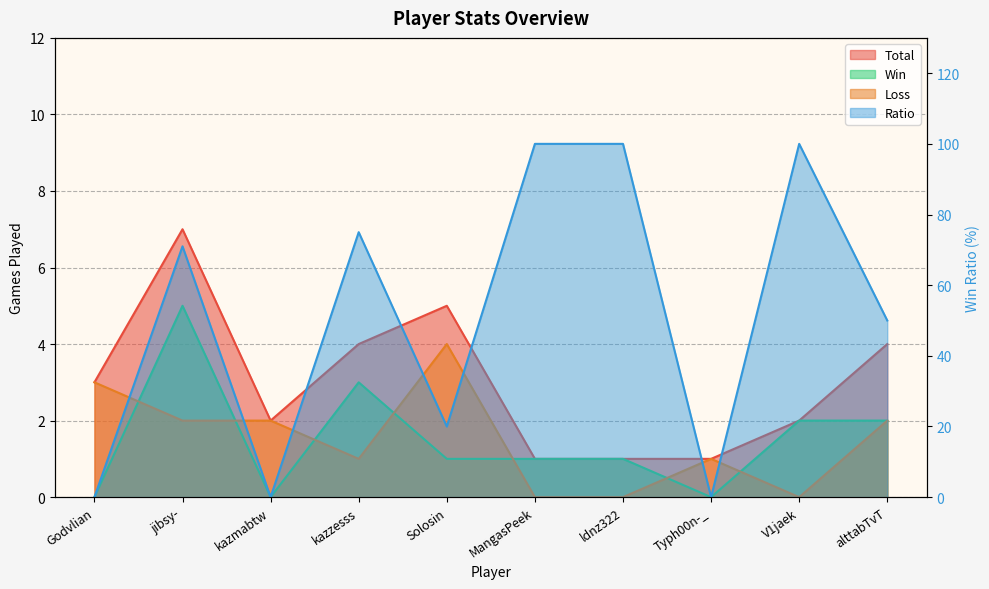

How many interior local peaks does the Ratio series have?

3